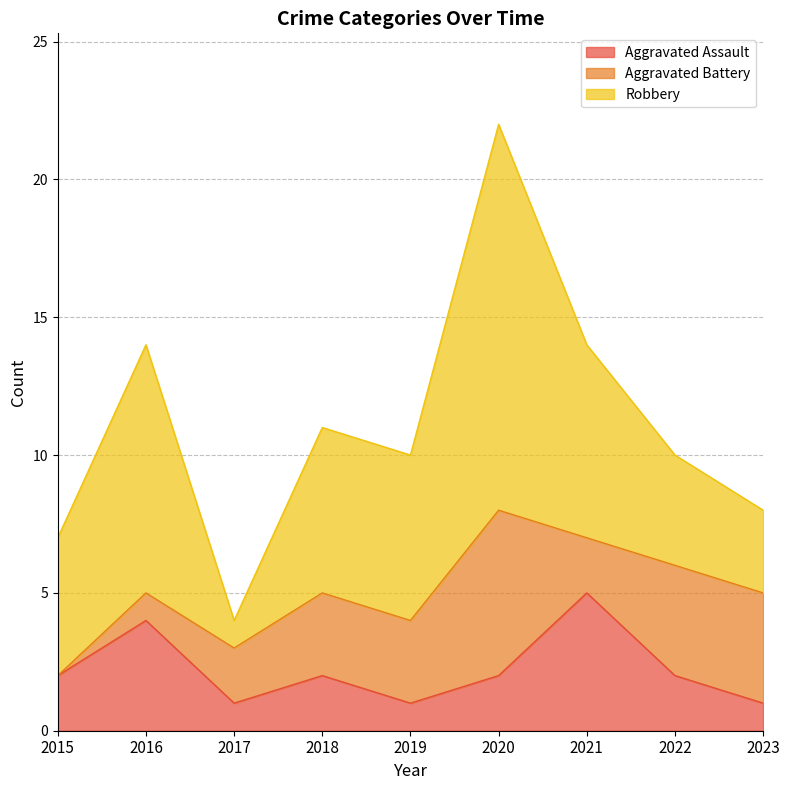

What is the average value of the Robbery series?

6